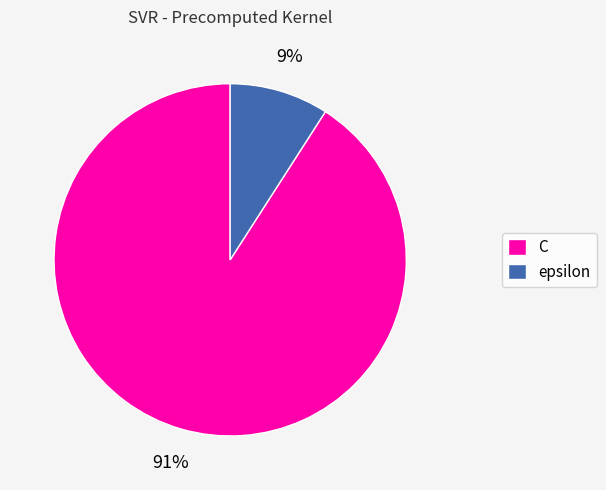

Is it true that epsilon is 18% of the pie?

False